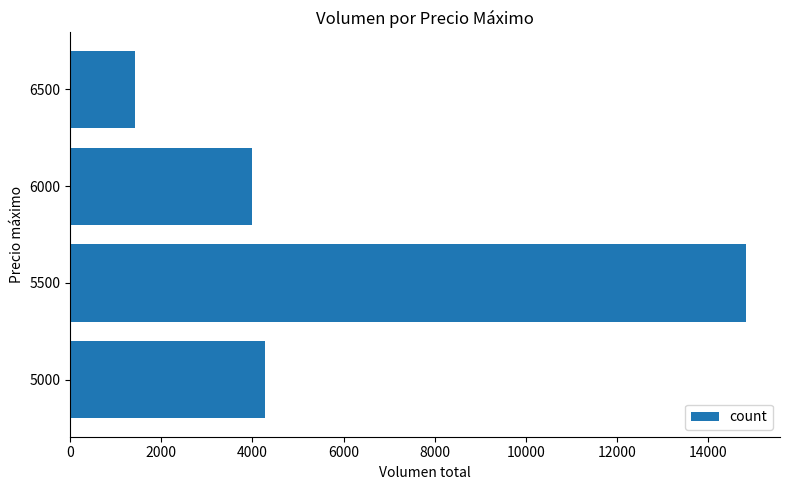

The value at 6500 is 1420. True or false?

True